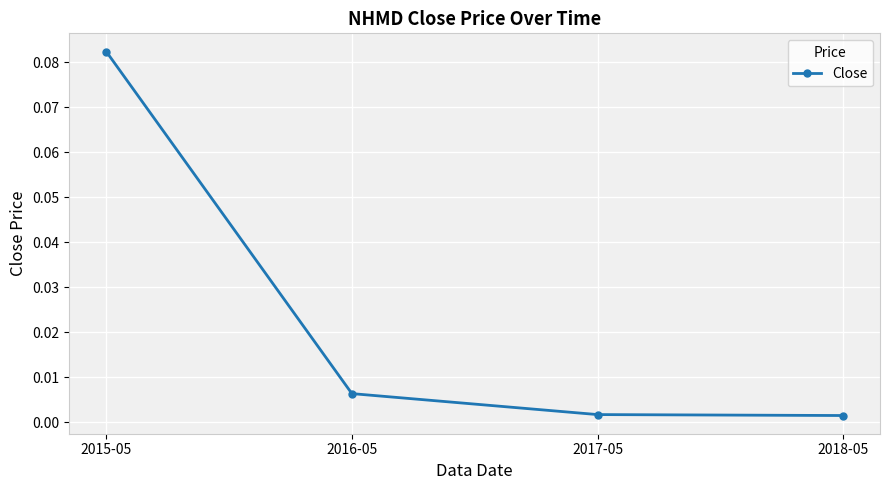

True or false: there are more than 2 points higher than both neighbors.

False